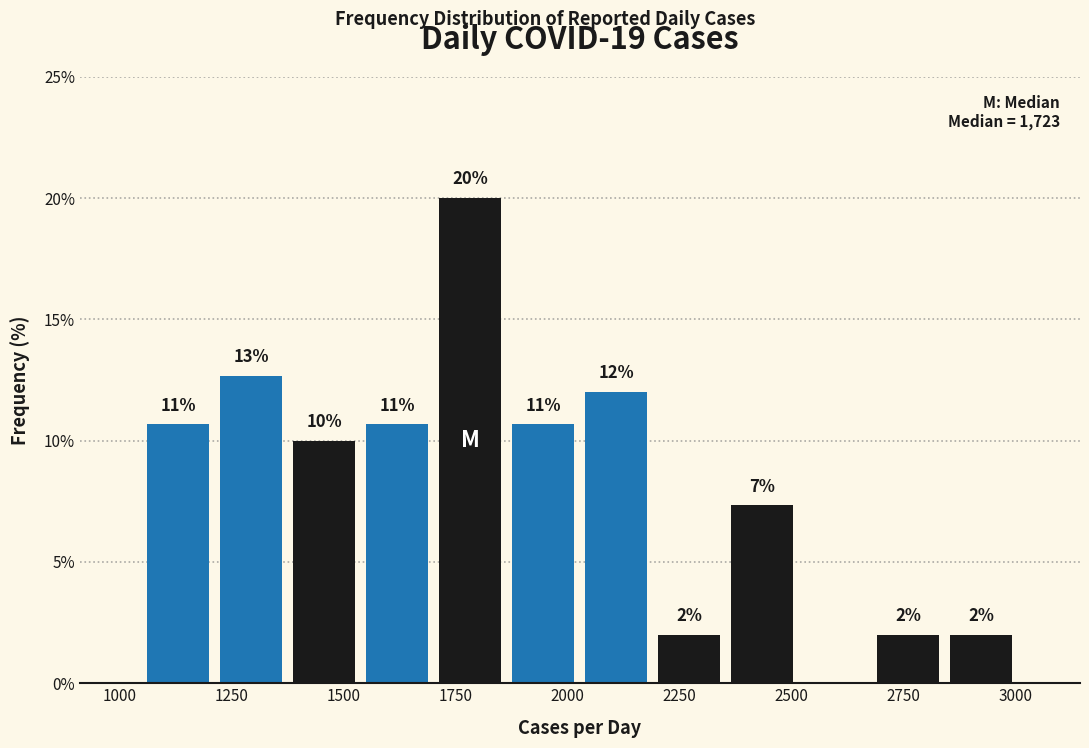

Read against the x-axis, roughly where is the centre of the tallest bar?

1800